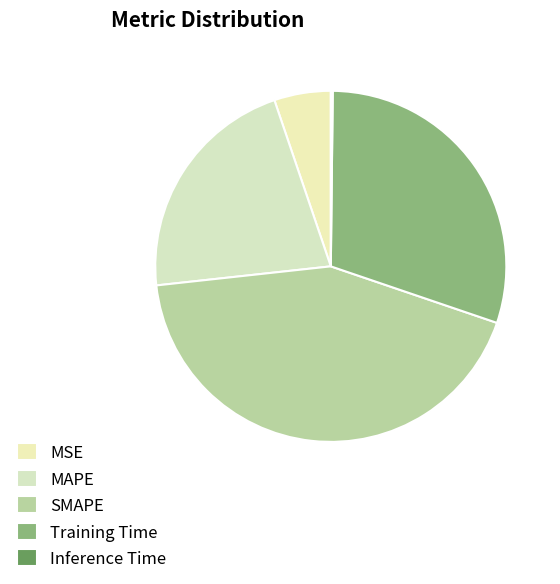

Is there a majority slice in this chart?

No